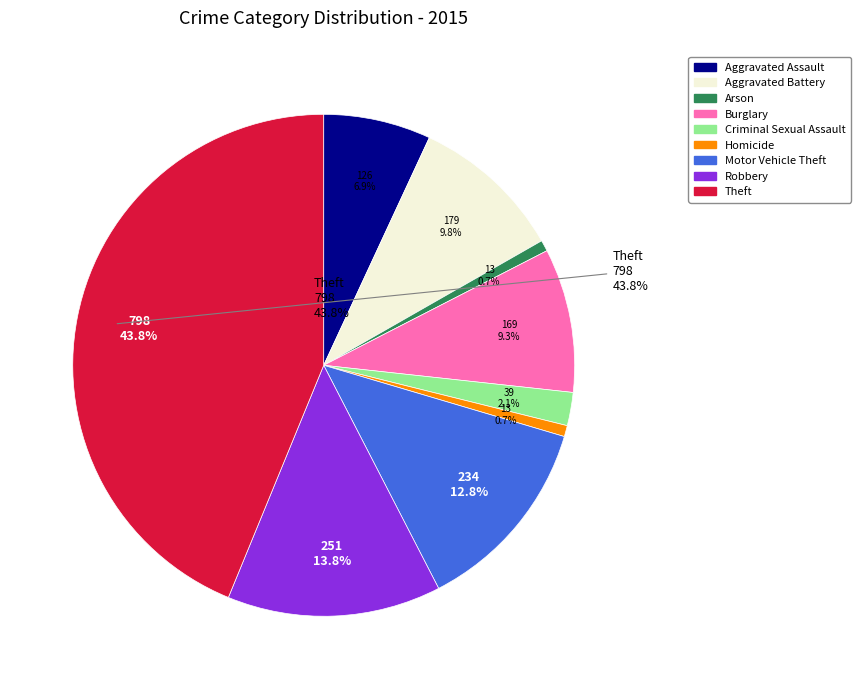

What percentage is the Aggravated Battery slice, to the nearest percent?

10%